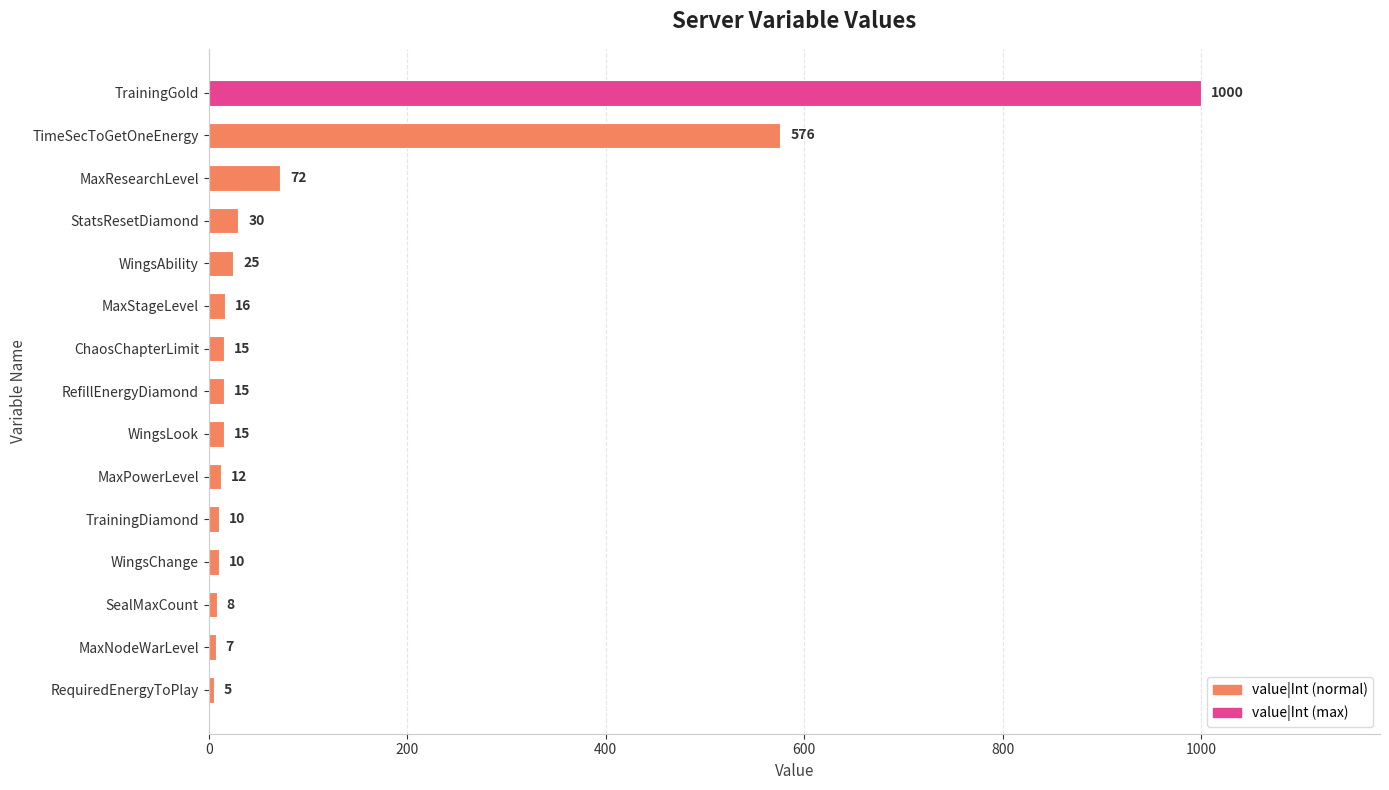

Which label corresponds to the smallest value in the chart?

RequiredEnergyToPlay